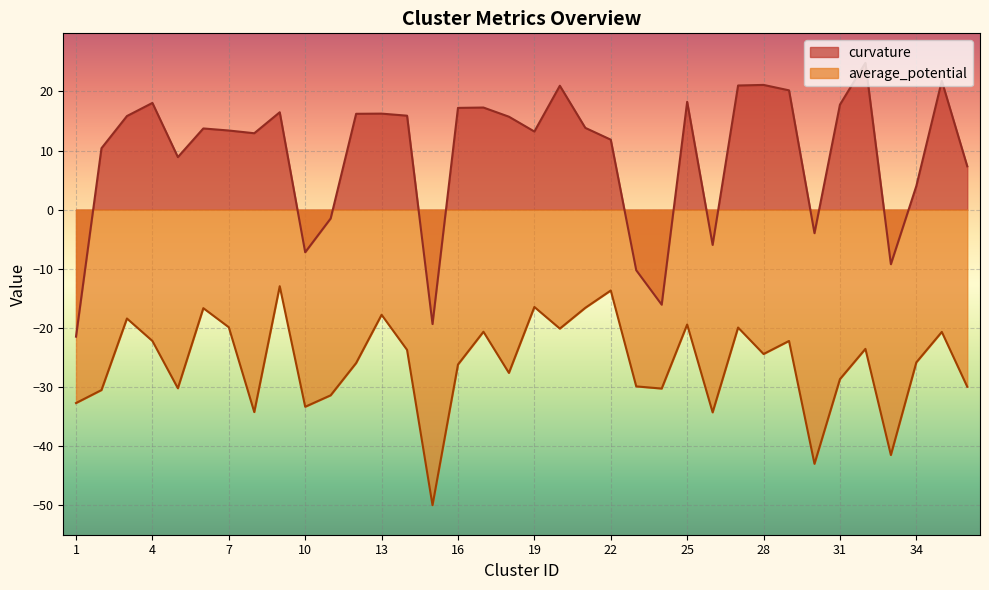

True or false: curvature and average_potential cross at least once.

False